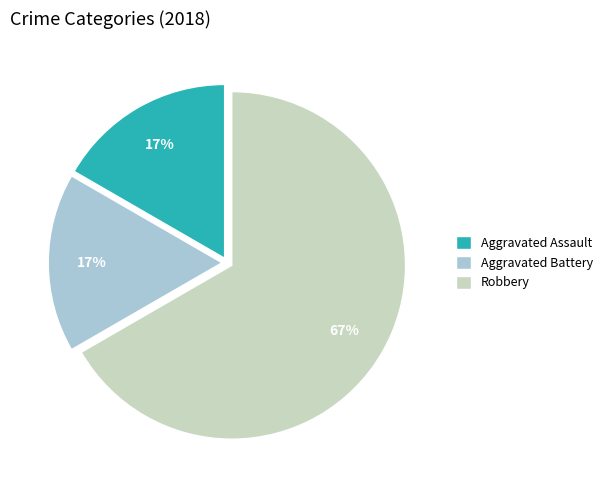

How many segments does this pie chart have?

3